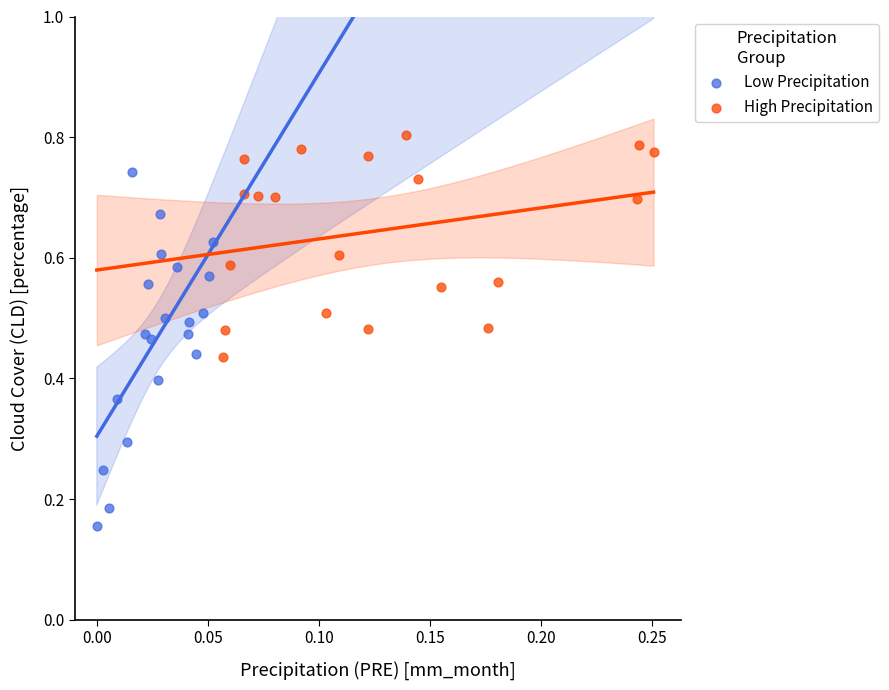

Which series has the largest Y range (max minus min)?

Low Precipitation